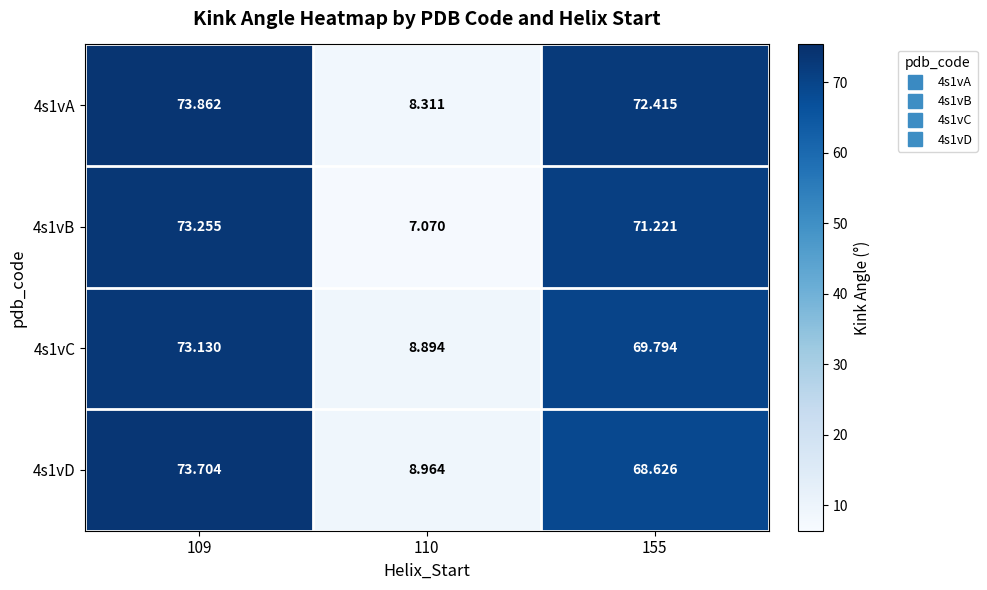

Is the value of 4s1vC at 155 greater than the value of 4s1vA at 155?

No